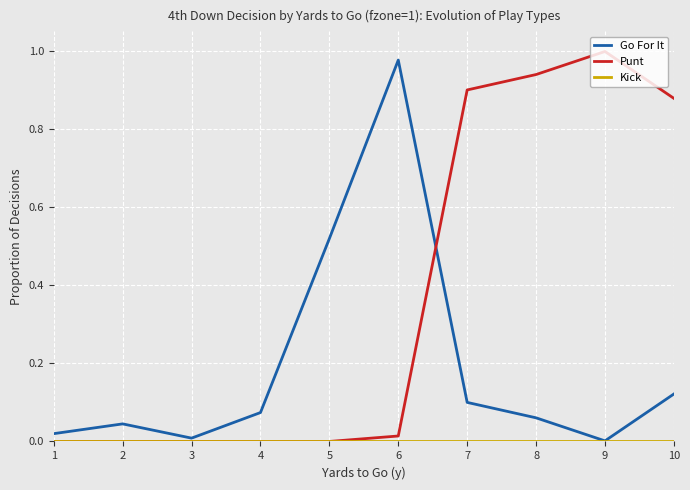

True or false: Go For It has a value of 0.0 at 3.

True